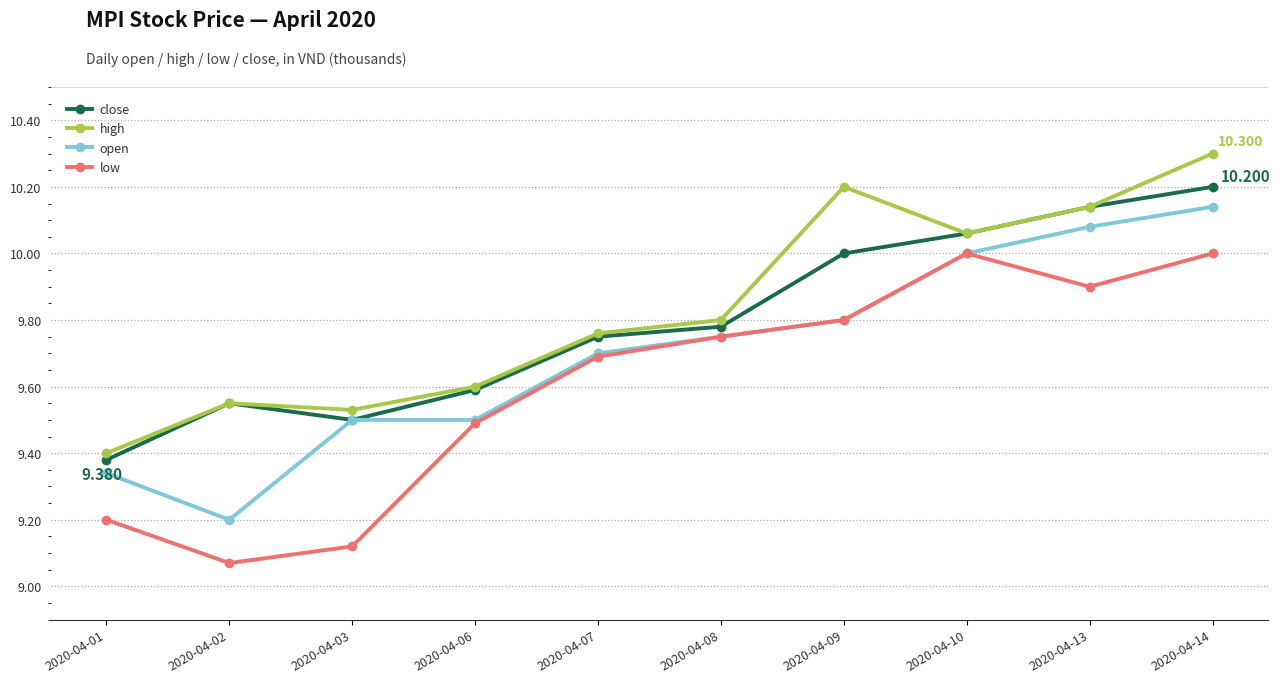

Is the value of close at 2020-04-10 greater than the value of high at 2020-04-03?

Yes